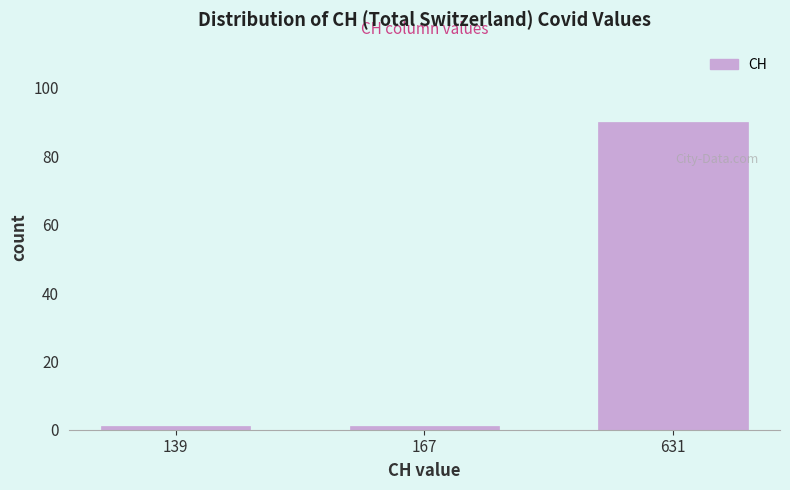

Reading left to right, extract all data points from this chart.

139=1	167=1	631=90